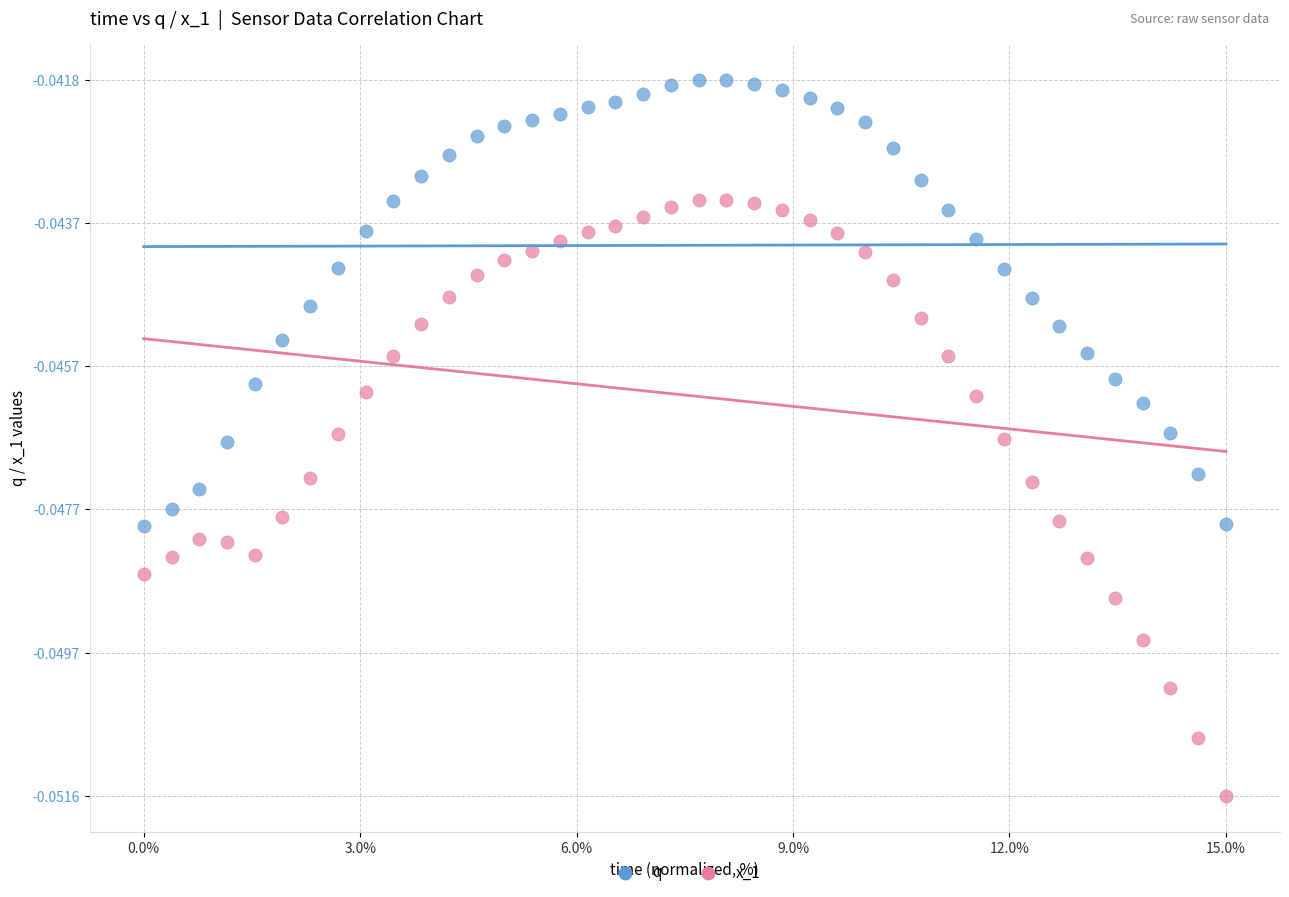

Across all data points, what is the range of X values (max minus min)?

15.0